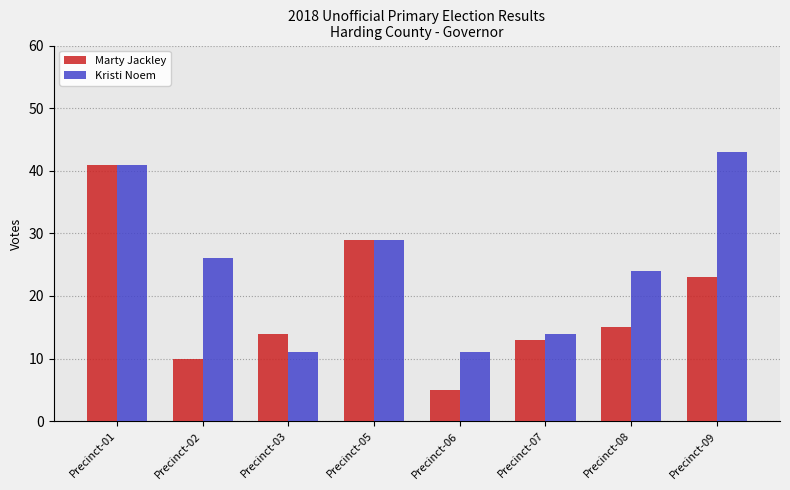

True or false: Kristi Noem has a value of 11 at Precinct-06.

True